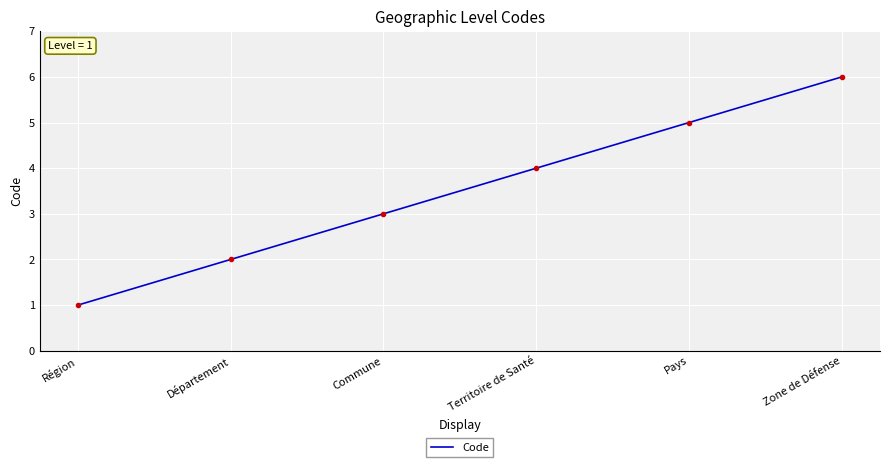

At which category does the chart reach its peak across all series?

Zone de Défense